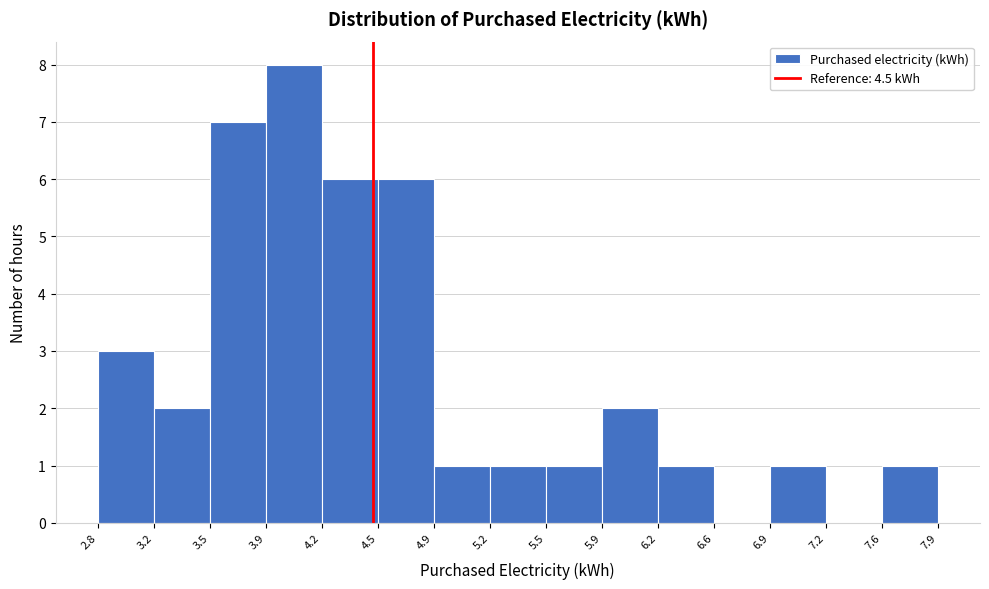

Reading left to right, list every bar in this chart as the range it spans on the x-axis followed by its height. The values are not printed on the chart, so give them approximately, as read against the axis.

2.8 to 3.2: 3
3.2 to 3.5: 2
3.5 to 3.9: 7
3.9 to 4.2: 8
4.2 to 4.5: 6
4.5 to 4.9: 6
4.9 to 5.2: 1
5.2 to 5.5: 1
5.5 to 5.9: 1
5.9 to 6.2: 2
6.2 to 6.6: 1
6.6 to 6.9: 0
6.9 to 7.2: 1
7.2 to 7.6: 0
7.6 to 7.9: 1